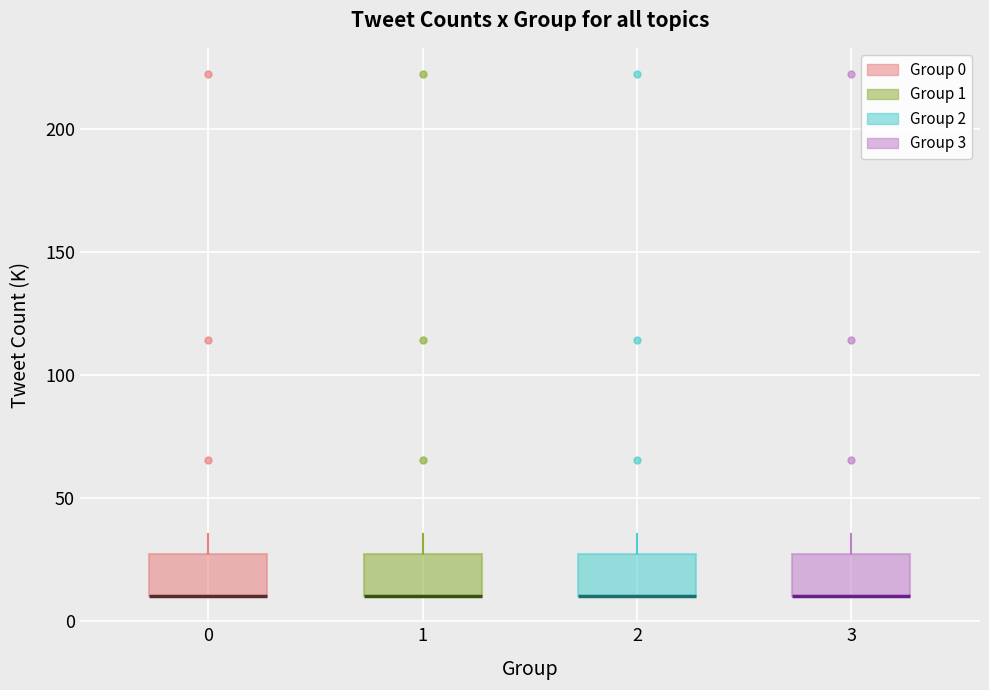

Reading left to right, transcribe this box plot: for each box, give where its median line is, the range the box spans, and where its two whiskers end, as read against the y-axis. The values are not printed on the chart, so give them approximately, as read against the axis.

0: median 10 (drawn on the box's lower edge), box 10 to 25, whiskers 10 to 35
1: median 10 (drawn on the box's lower edge), box 10 to 25, whiskers 10 to 35
2: median 10 (drawn on the box's lower edge), box 10 to 25, whiskers 10 to 35
3: median 10 (drawn on the box's lower edge), box 10 to 25, whiskers 10 to 35